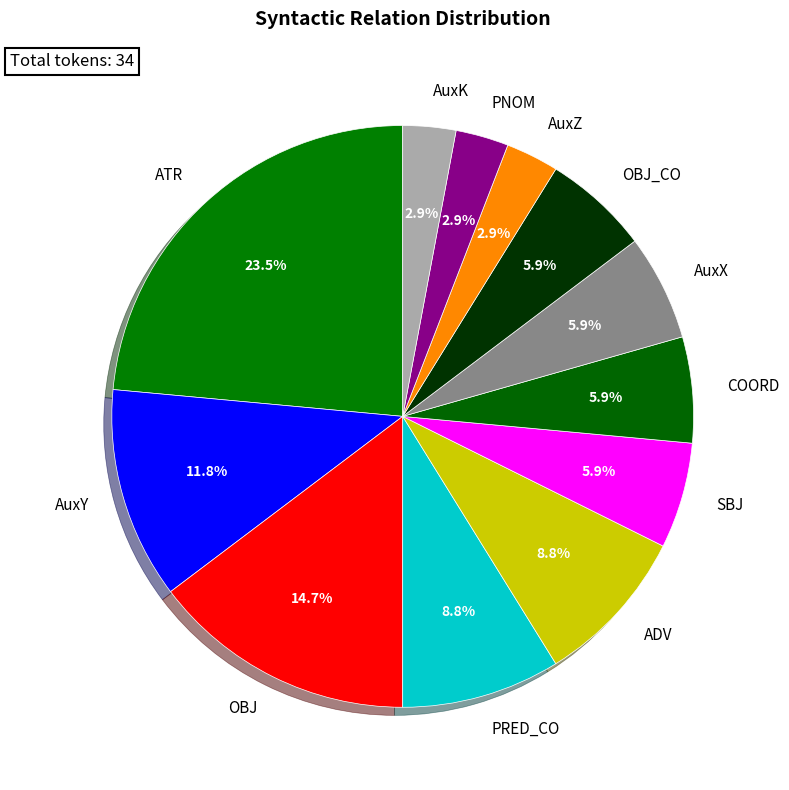

Does any single category account for the majority?

No